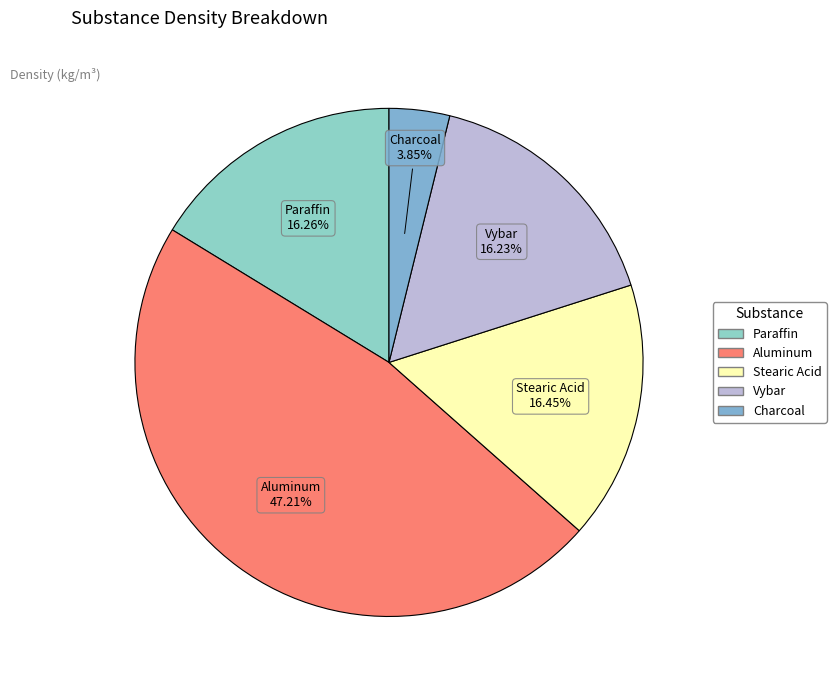

To the nearest percent, what percentage of the pie is Charcoal?

4%